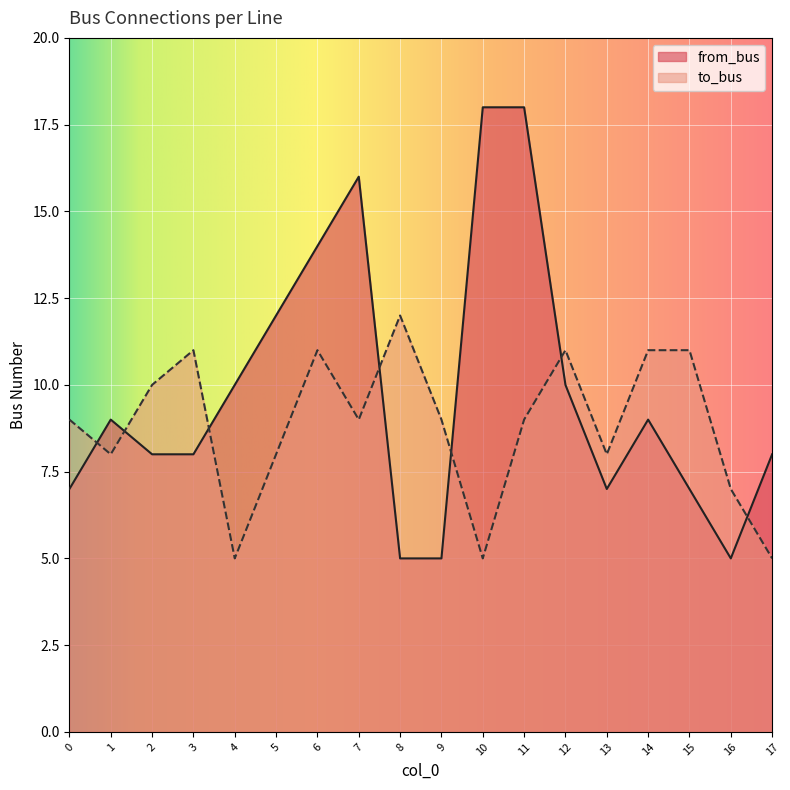

True or false: to_bus has a value of 8 at 5.

True